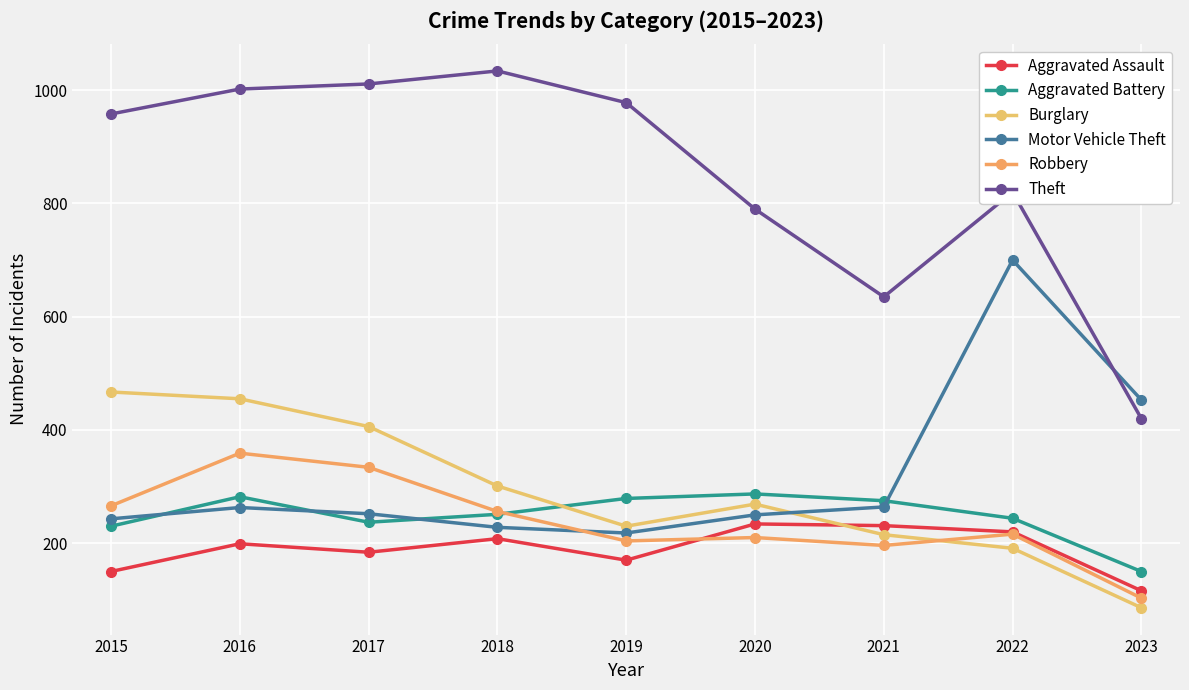

In Burglary, how many points are higher than both neighbors (excluding endpoints)?

1